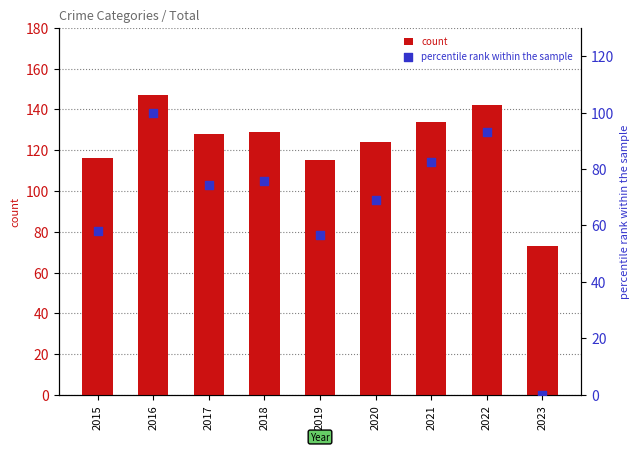

Which series has the largest Y range (max minus min)?

percentile rank within the sample